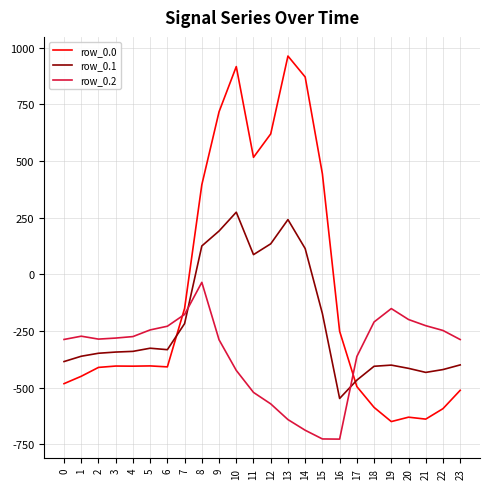

True or false: row_0.2 and row_0.0 cross at least once.

True